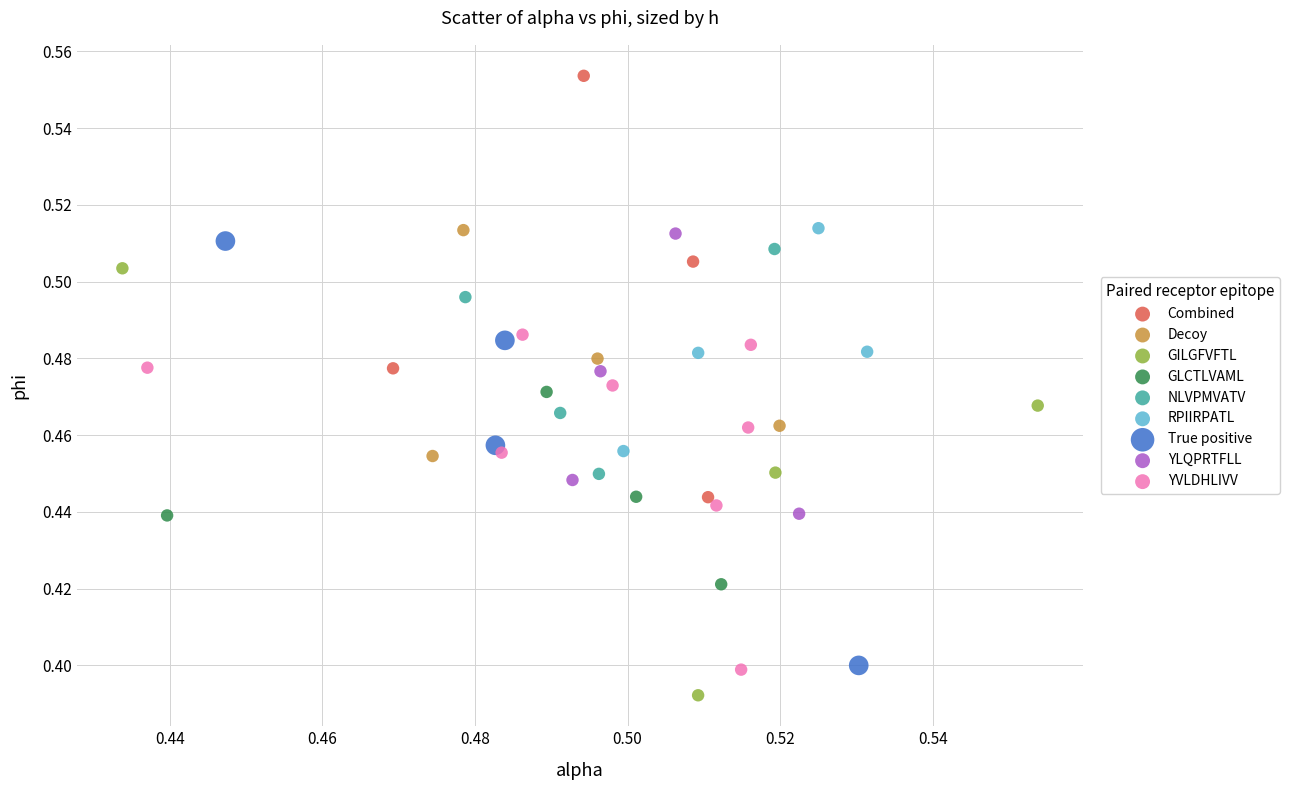

Which series reaches the maximum Y coordinate?

Combined